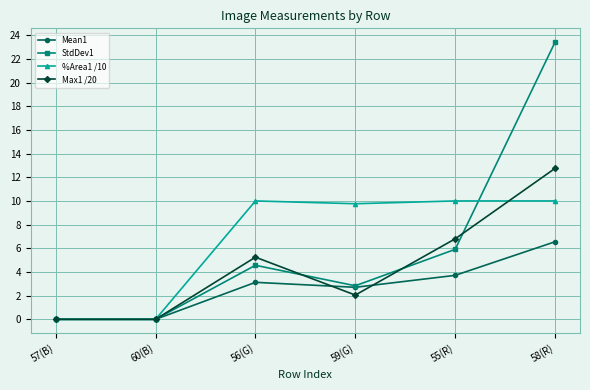

Which series has the largest range (max minus min)?

StdDev1